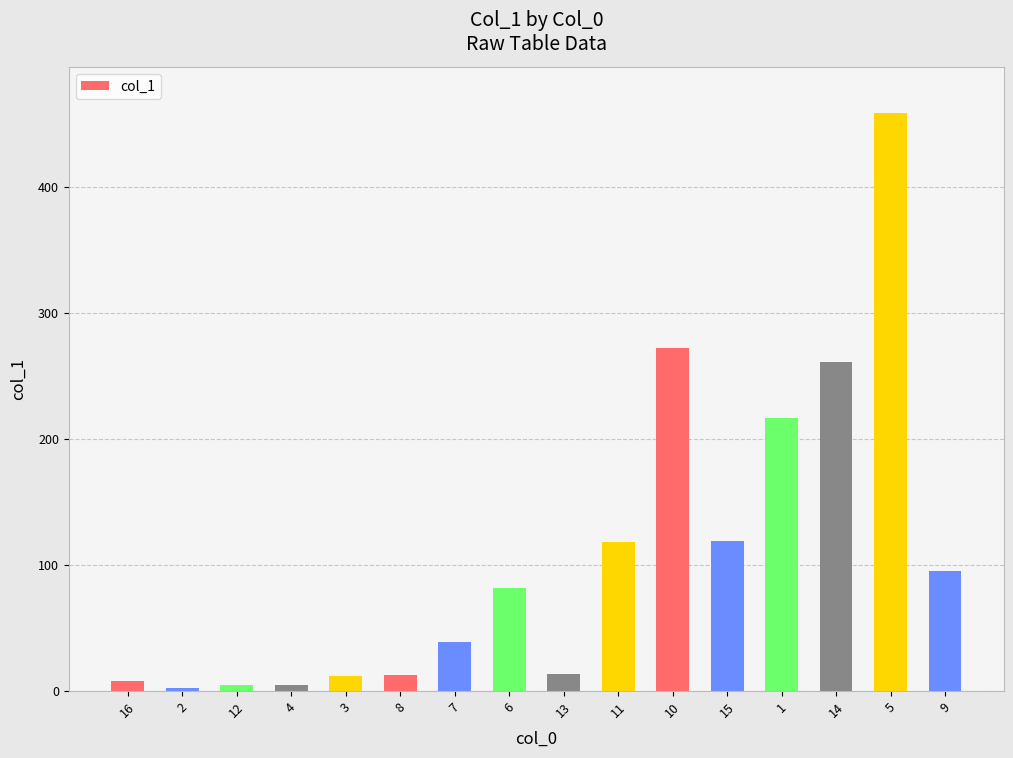

The chart shows a value of 118.0 at 11. True or false?

True